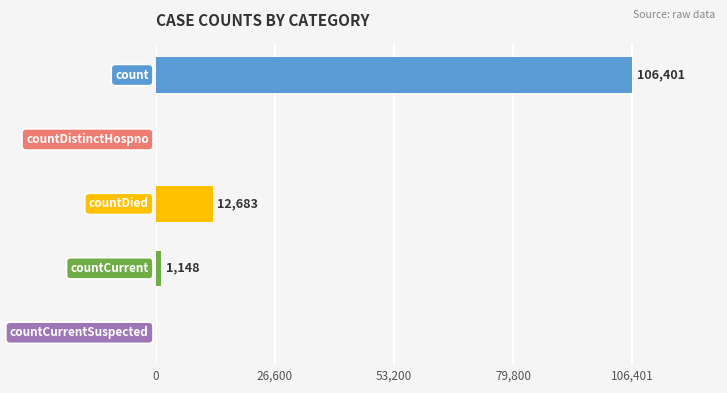

What is the sum of all values?

120232